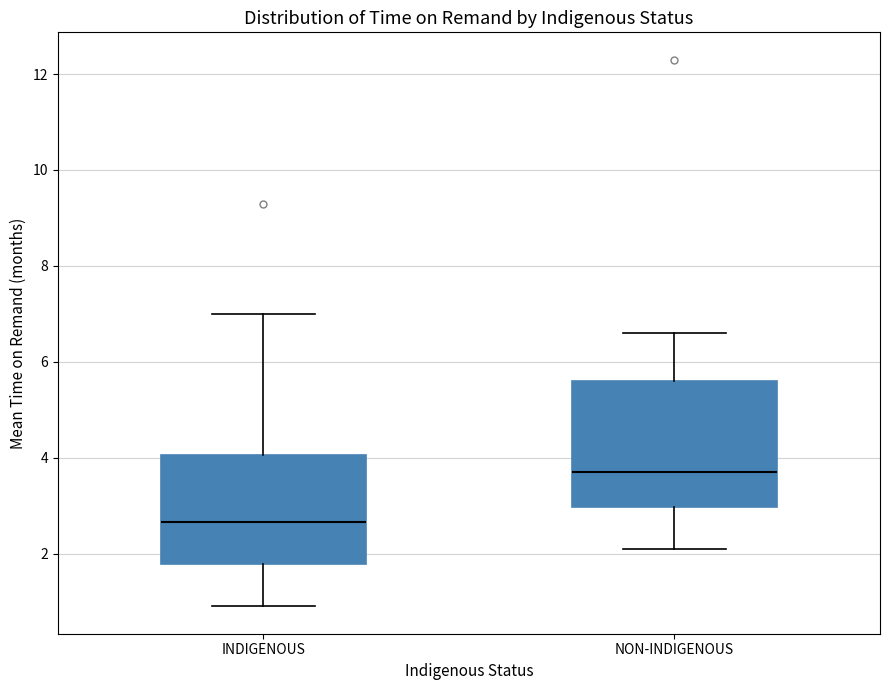

Reading left to right, read every box against the y-axis: the position of its median line, the range the box covers, and the ends of its whiskers. The values are not printed on the chart, so give them approximately, as read against the axis.

INDIGENOUS: median 2.6, box 1.8 to 4.0, whiskers 1.0 to 7.0
NON-INDIGENOUS: median 3.8, box 3.0 to 5.6, whiskers 2.2 to 6.6